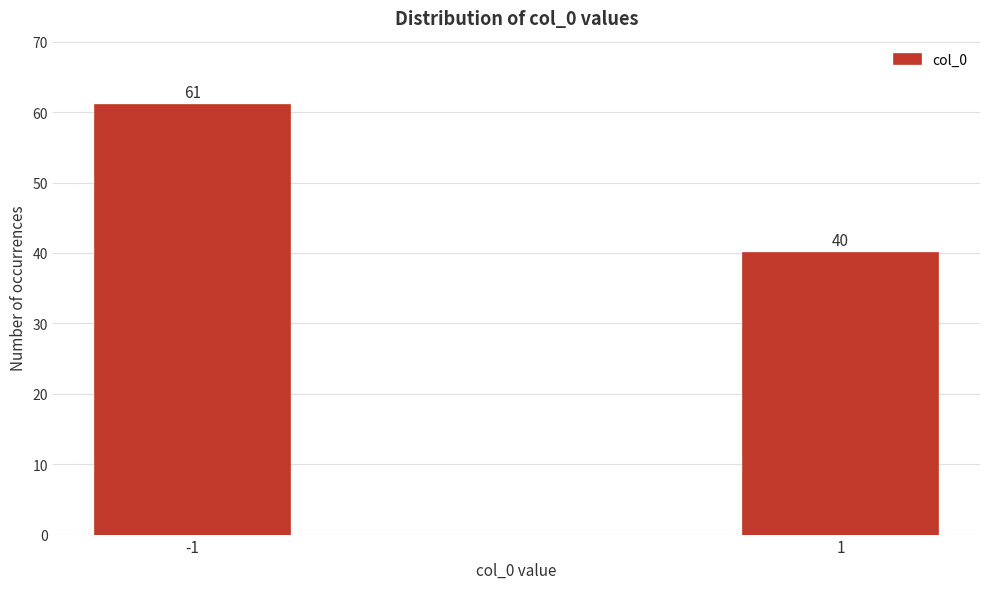

Reading left to right, what are all the values shown in this chart?

61	40